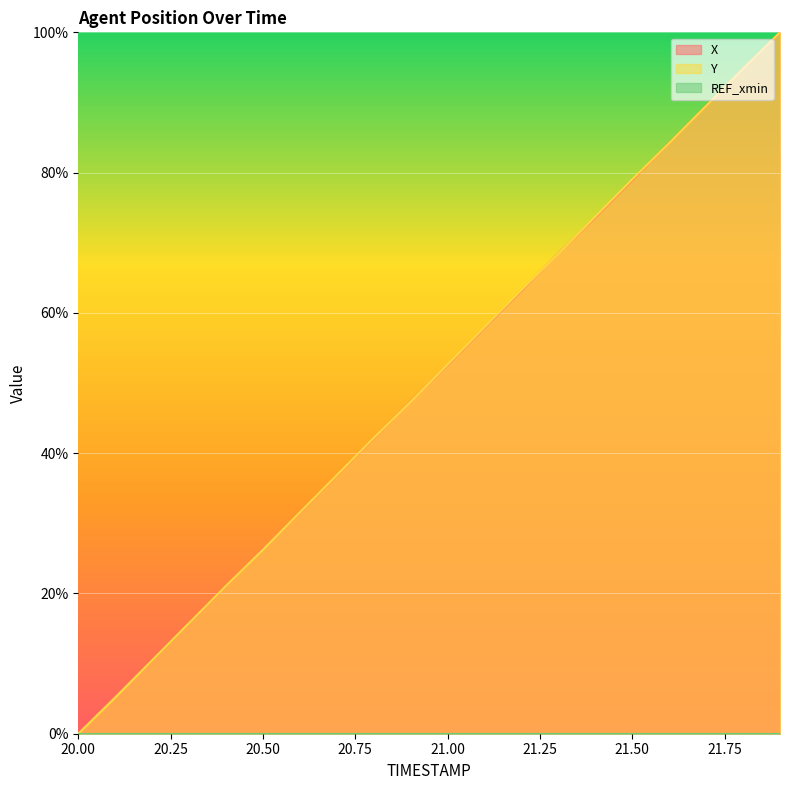

At which label does Y reach its minimum?

20.00